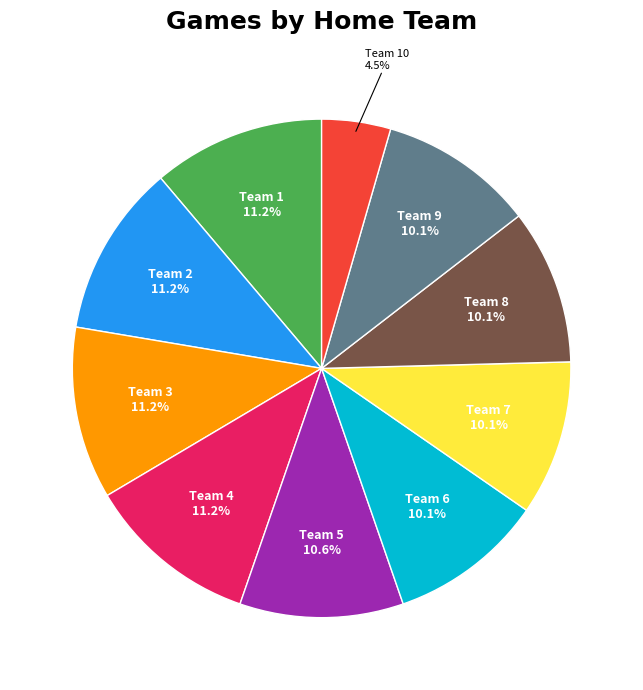

Is there any slice that represents more than half of the pie?

No